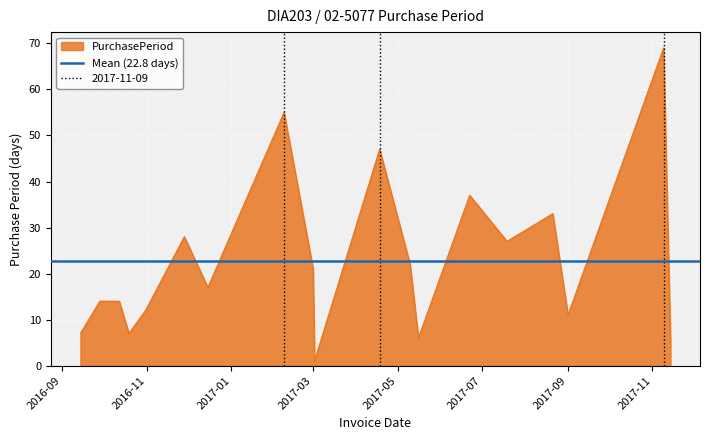

How many values exceed 17?

9